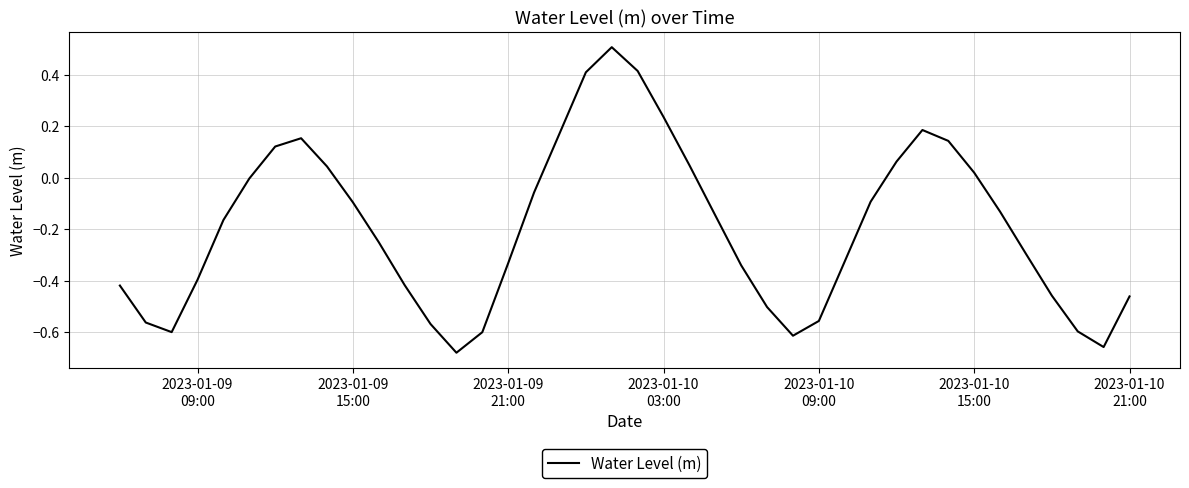

What is the greatest value displayed?

0.5